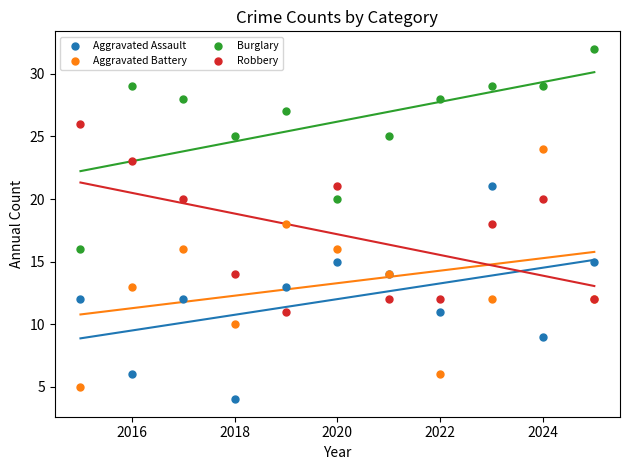

Which series reaches the maximum Y coordinate?

Burglary